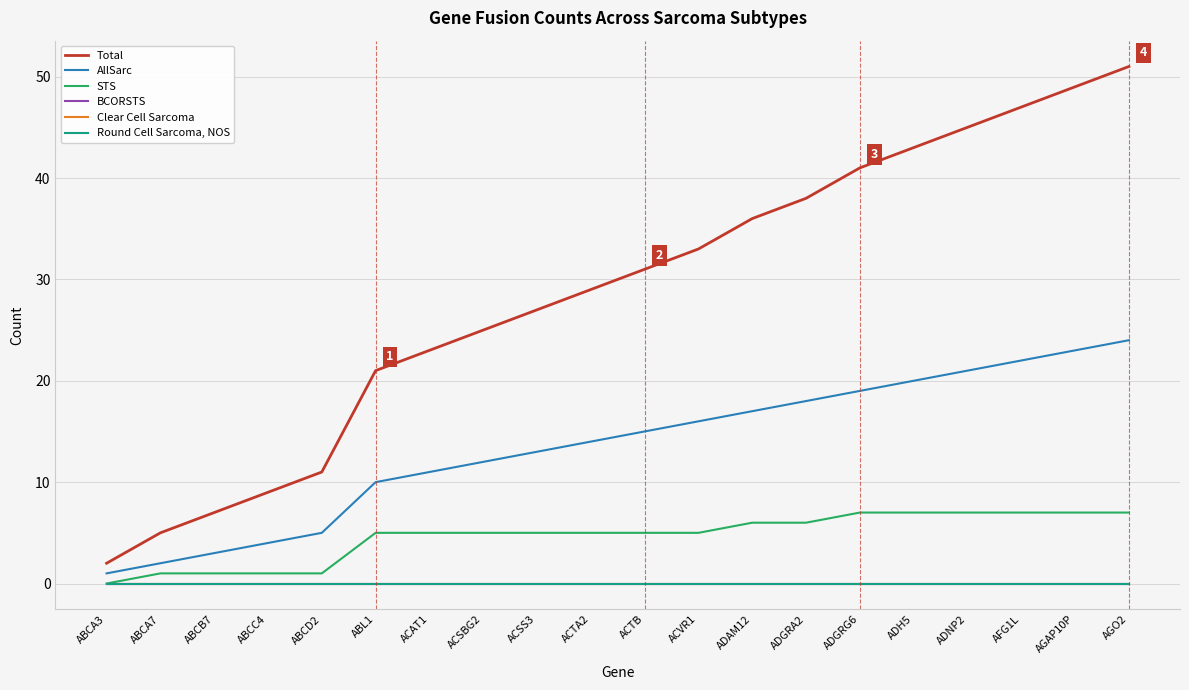

What is the label of the 6th point from the right?

ADGRG6